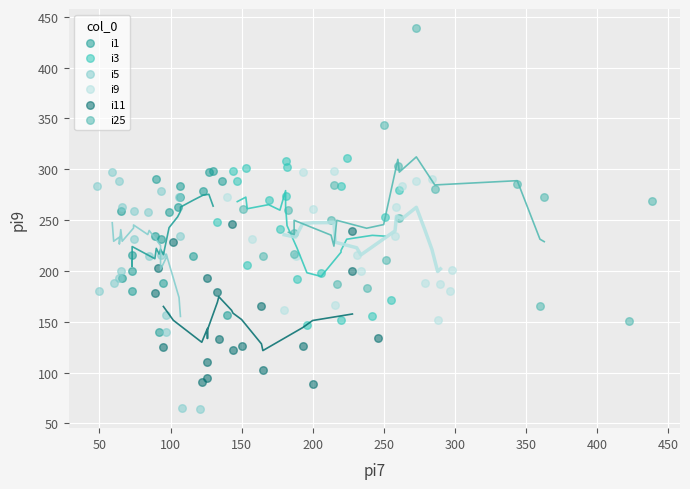

Which series contains the lowest Y value?

i5